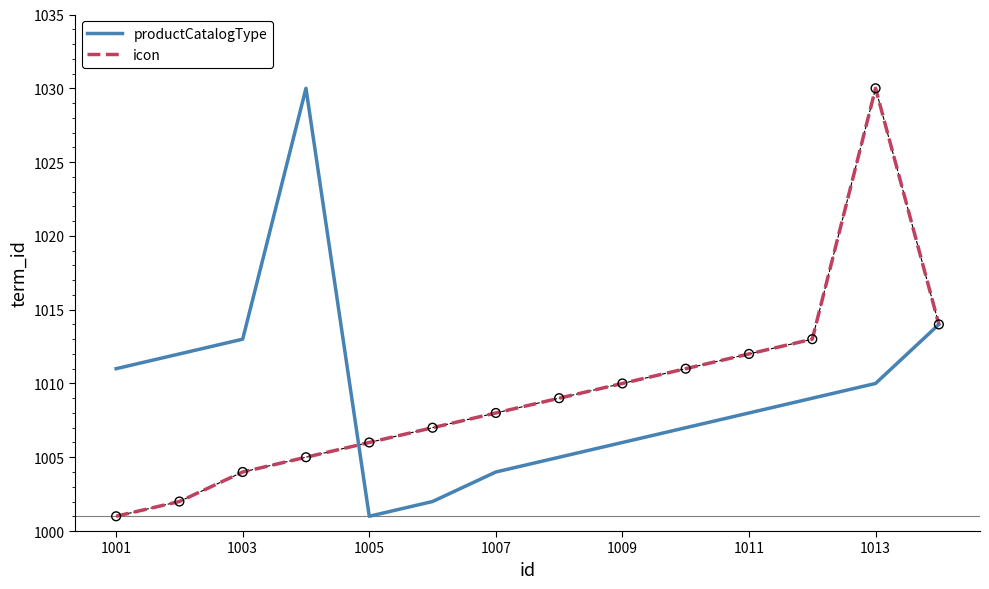

What is the minimum value for icon?

1001